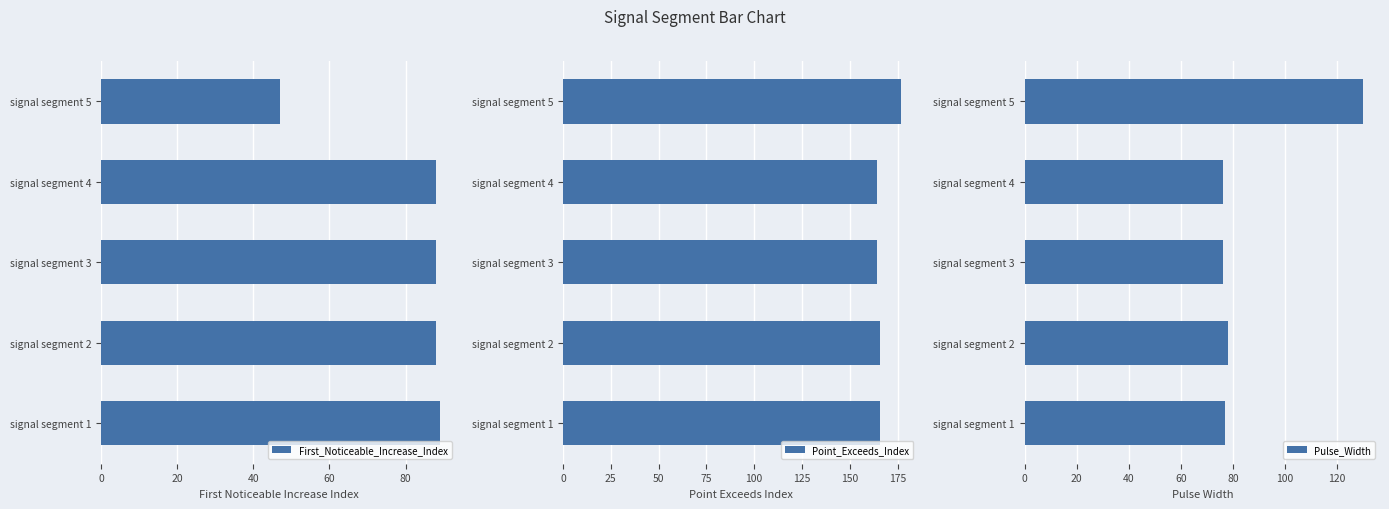

The value of Pulse_Width at signal segment 1 is 77. True or false?

True